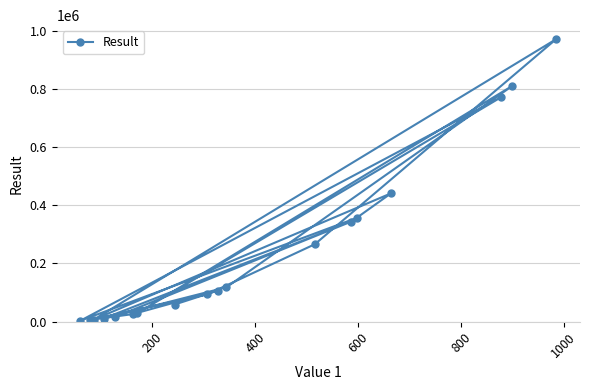

What is the difference between the second highest and minimum values?

806400